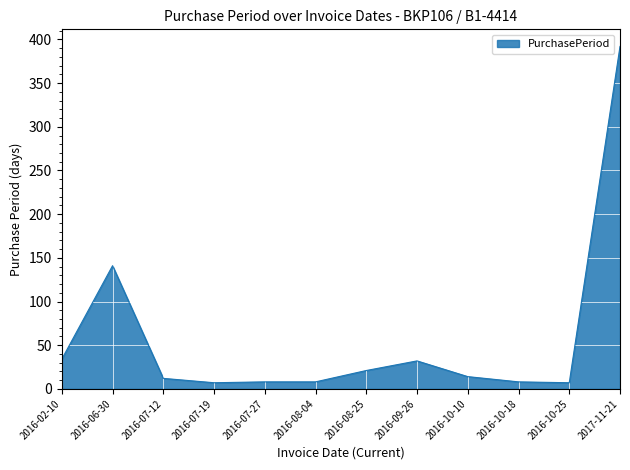

What is the sum of the values at 2017-11-21 and 2016-07-27?

400